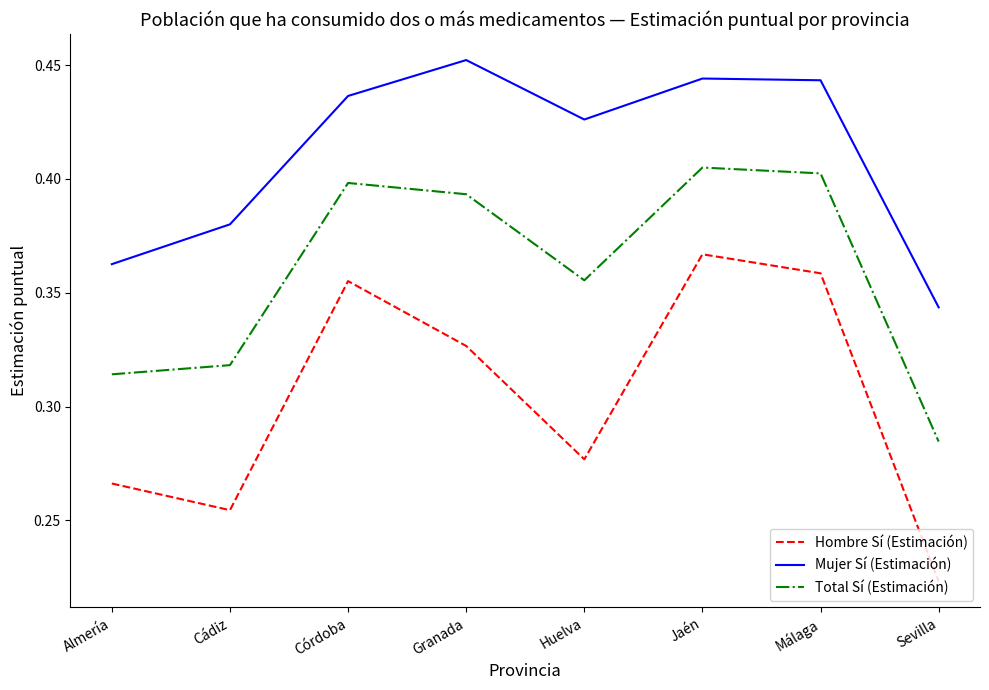

Which category has the highest value in the Mujer Sí (Estimación) series?

Granada